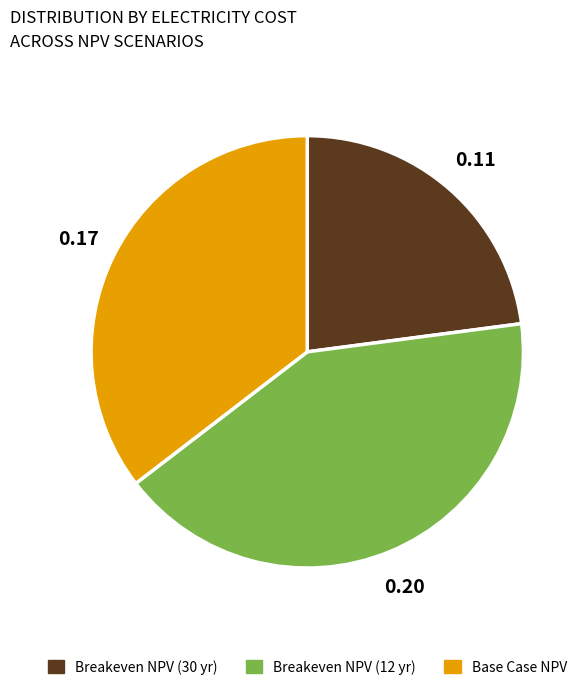

Is Breakeven NPV (12 yr) the majority of the pie?

No